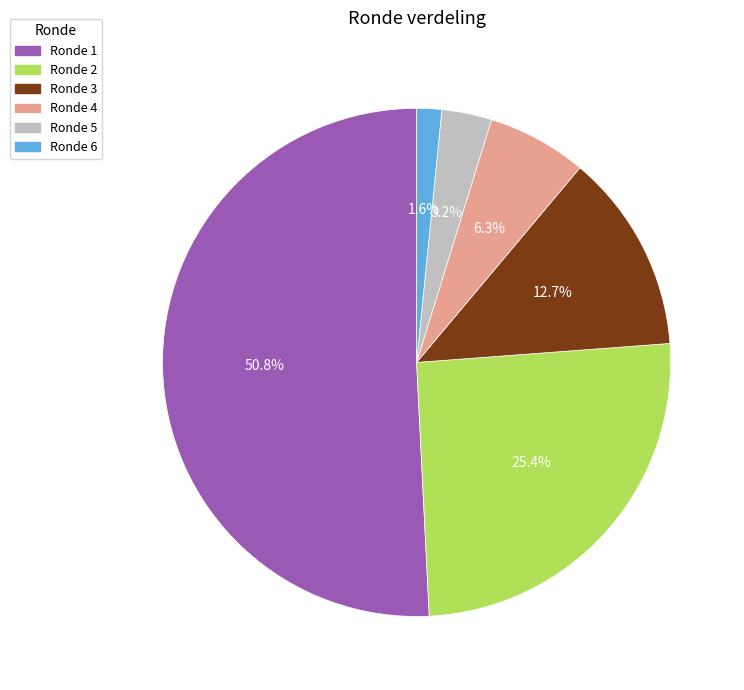

How many slices are in this pie chart?

6